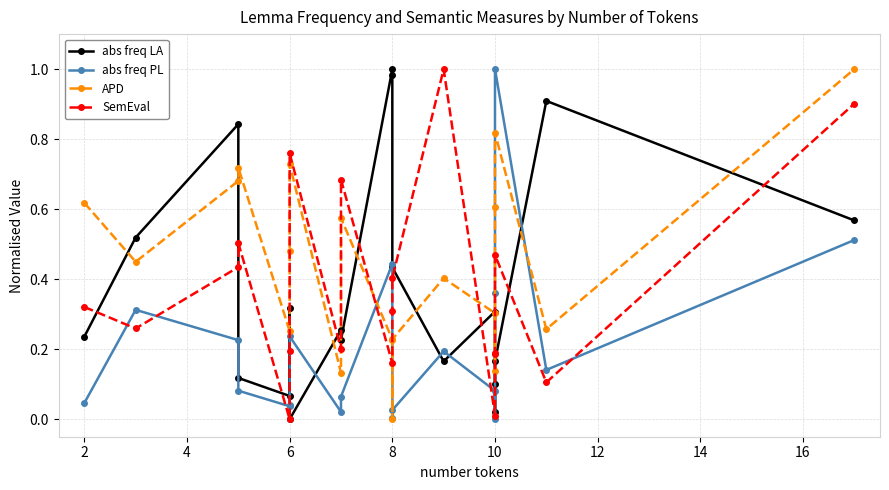

What is the greatest value displayed?

1.0